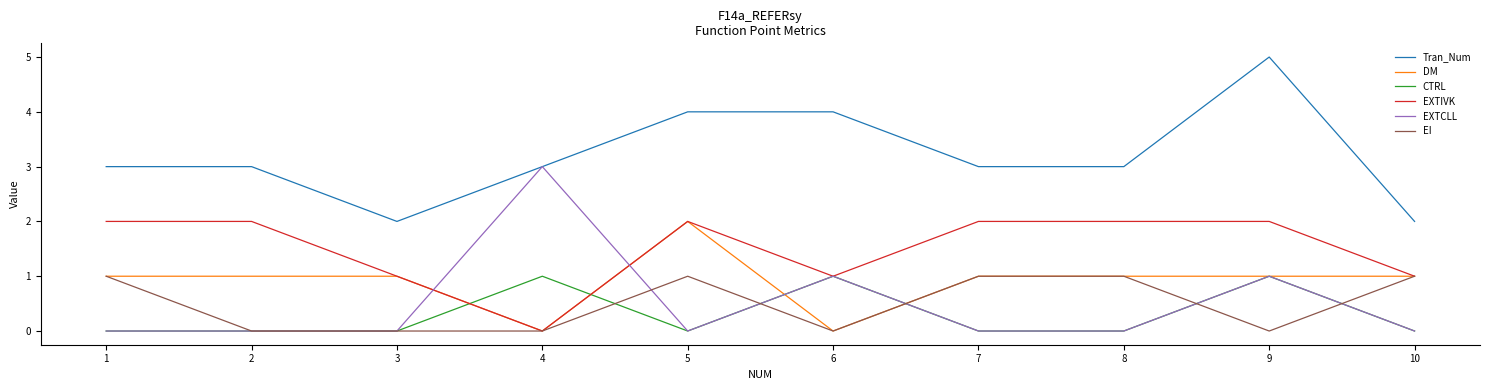

Reading right to left, transcribe all the data shown in this chart.

Tran_Num: 2	5	3	3	4	4	3	2	3	3
DM: 1	1	1	1	0	2	0	1	1	1
CTRL: 0	1	0	0	1	0	1	0	0	0
EXTIVK: 1	2	2	2	1	2	0	1	2	2
EXTCLL: 0	1	0	0	1	0	3	0	0	0
EI: 1	0	1	1	0	1	0	0	0	1